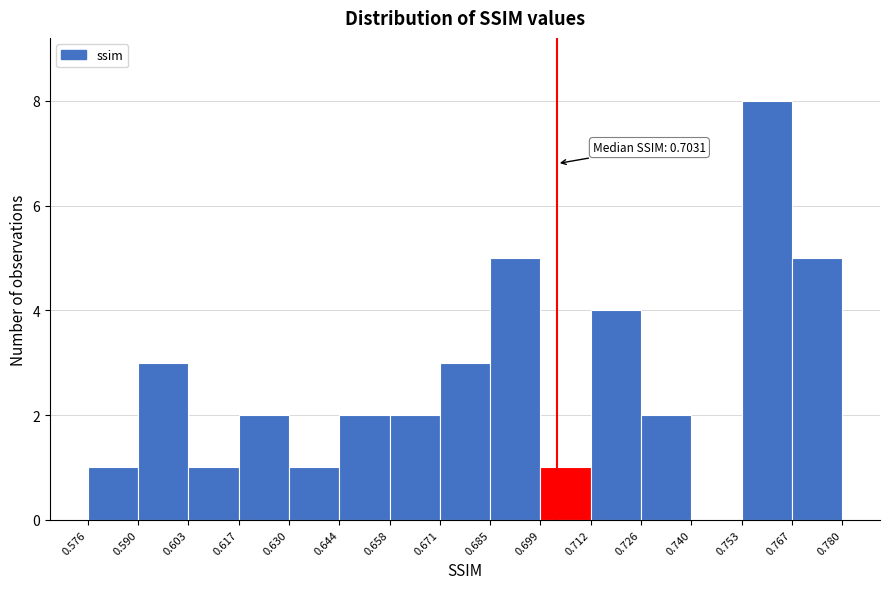

Over which range of the x-axis is the bar tallest?

0.753 to 0.767